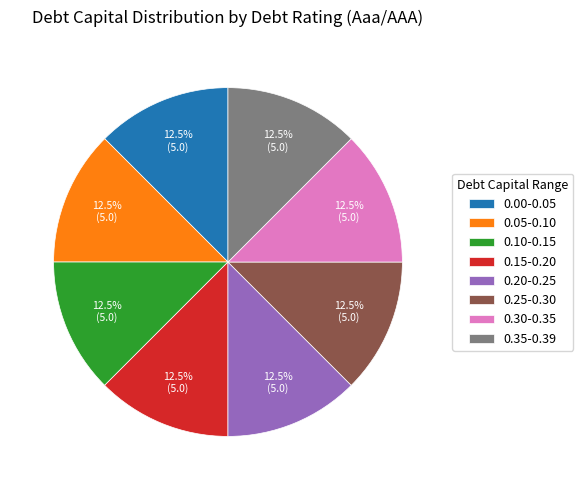

Is the sum of 0.35-0.39 and 0.30-0.35 greater than half?

No